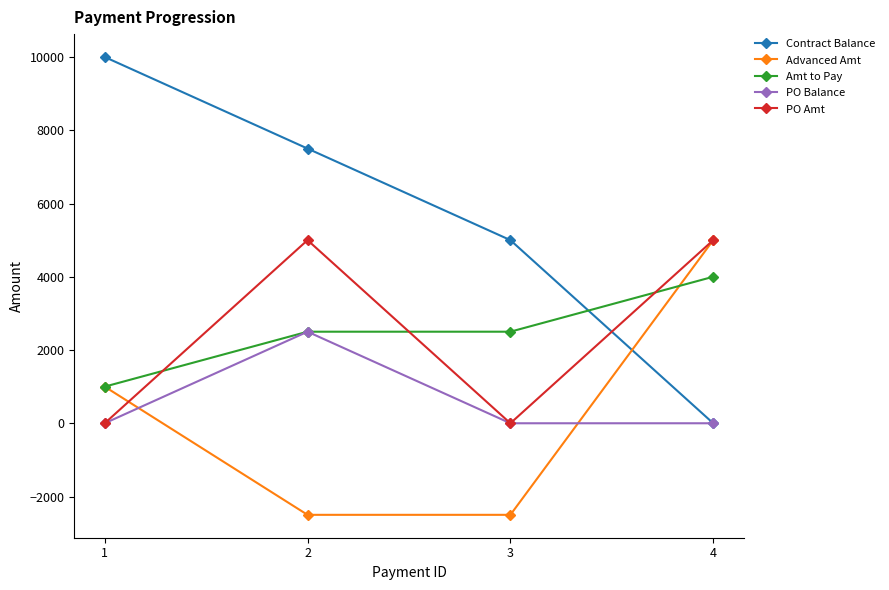

What is the sum of all PO Balance values?

2500